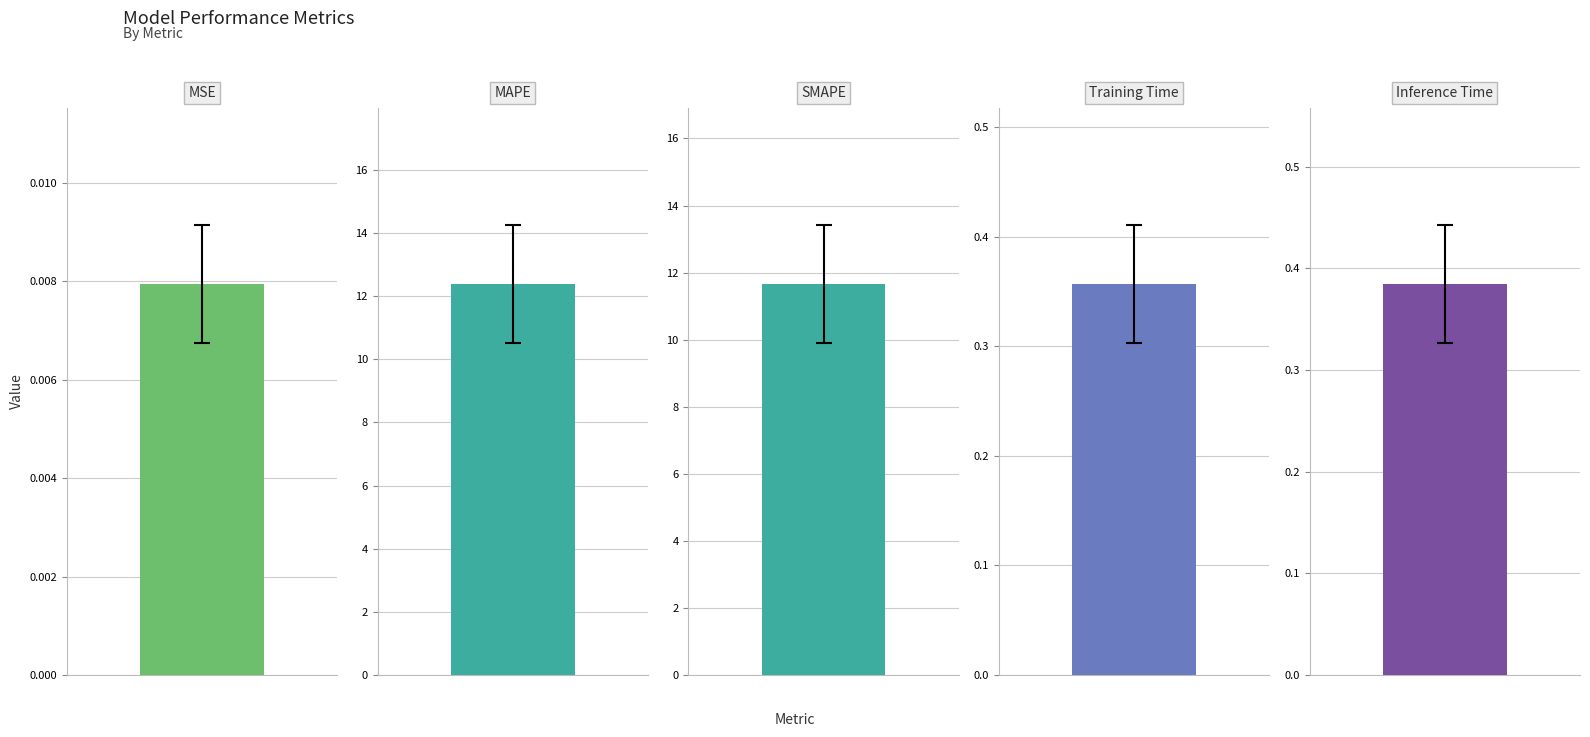

How many distinct data groups are displayed?

1